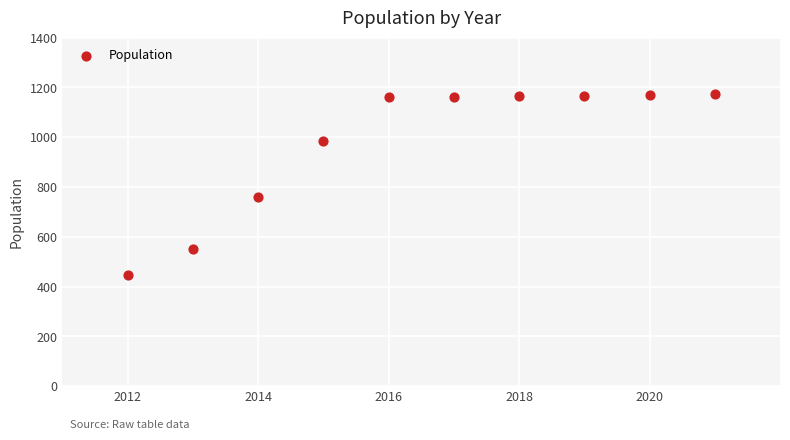

What is the average Y value?

974